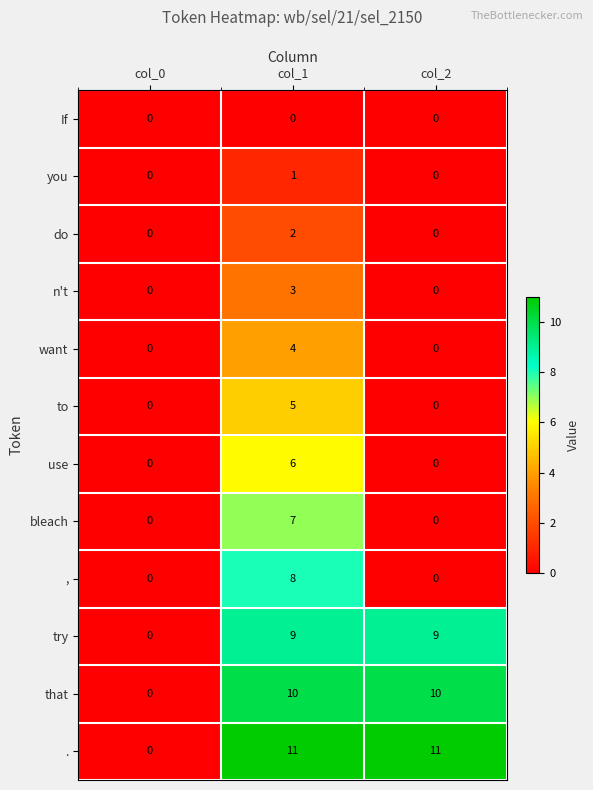

At which category is the sum across all series the highest?

col_1